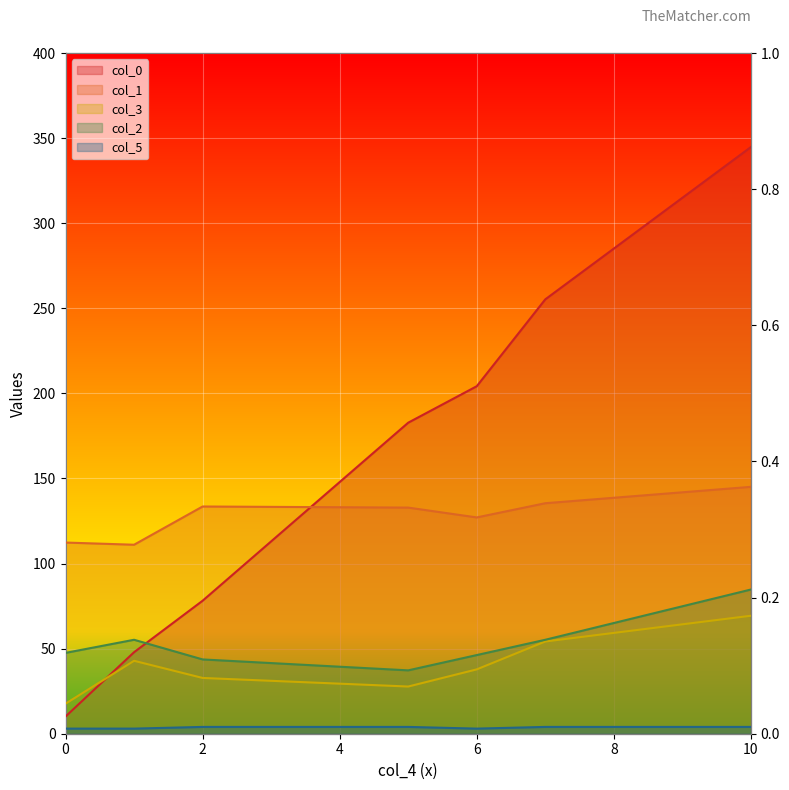

Which category has the highest value in the col_5 series?

2